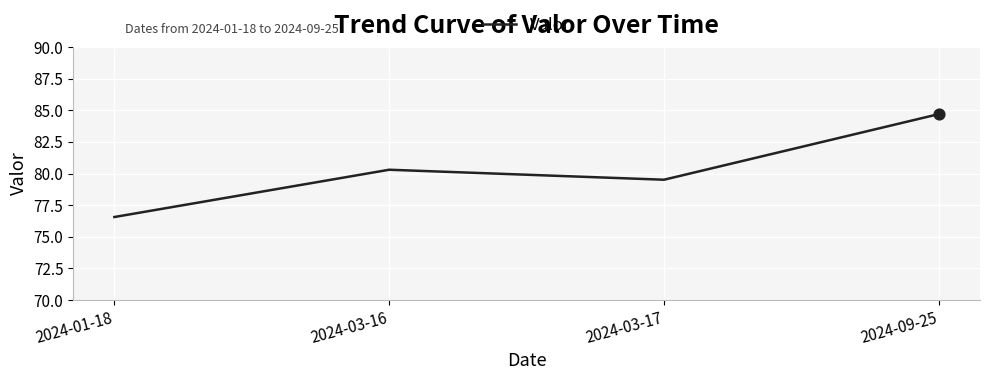

What is the change in value from 2024-03-16 to 2024-09-25?

+4.4